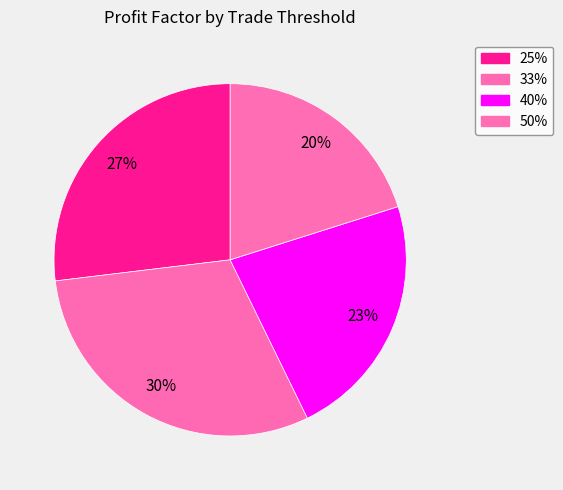

Which category has the biggest portion of the pie?

33%